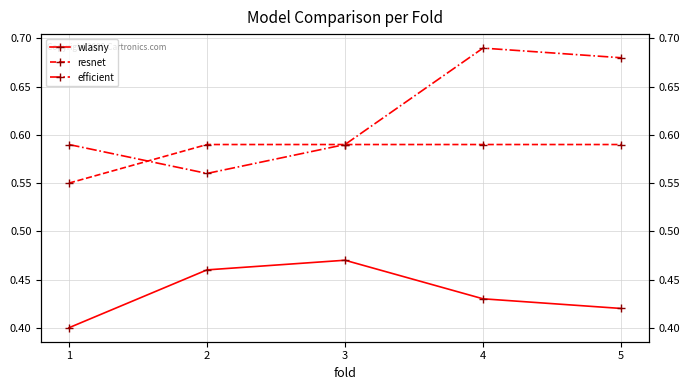

What is the smallest value displayed?

0.4